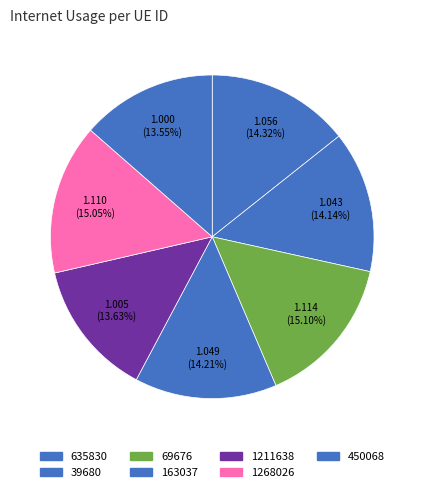

Which slice is the smallest?

450068